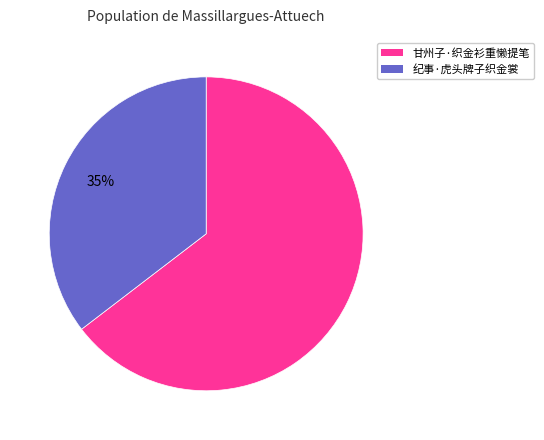

To the nearest percent, what portion does 甘州子·织金衫重懒提笔 represent?

65%